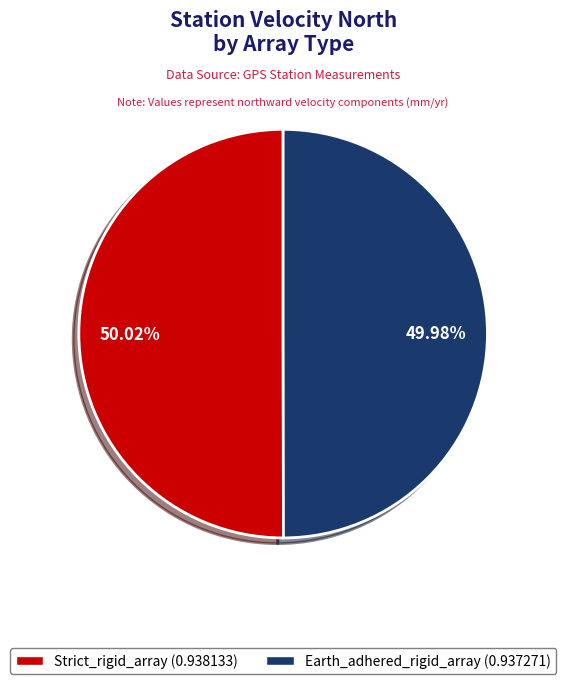

Is there any slice that represents more than half of the pie?

Yes